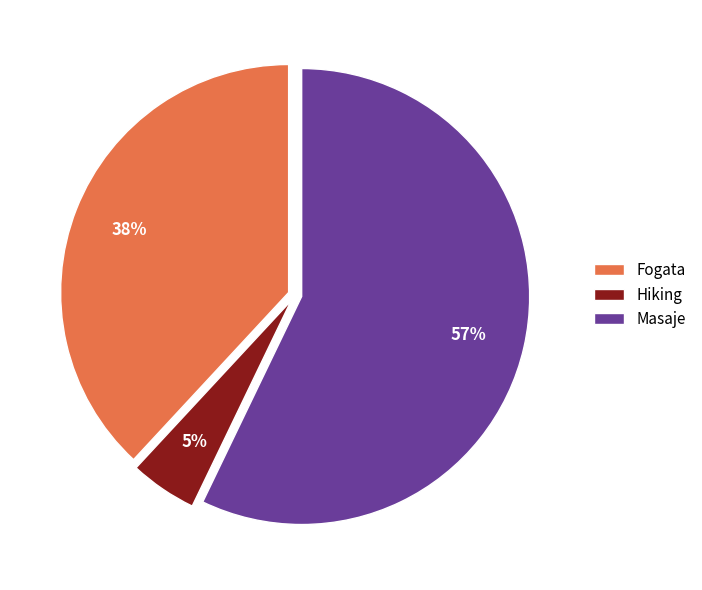

Is it true that Fogata is 38% of the pie?

True